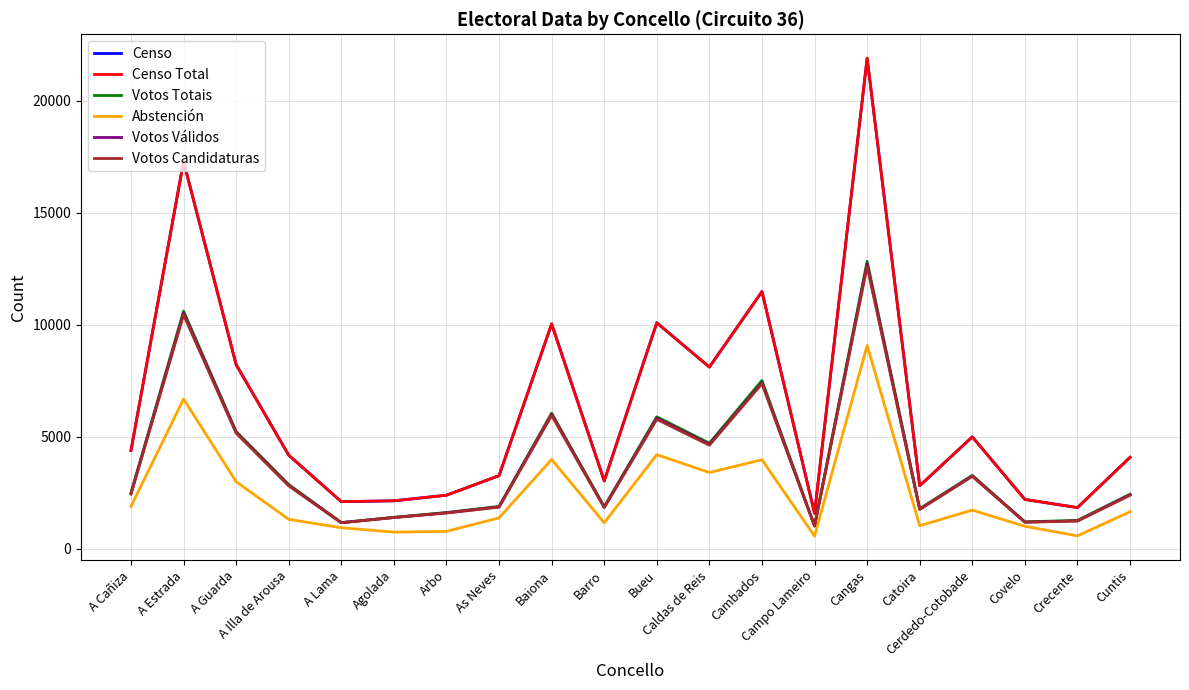

What is the lowest value of the Abstención series?

559